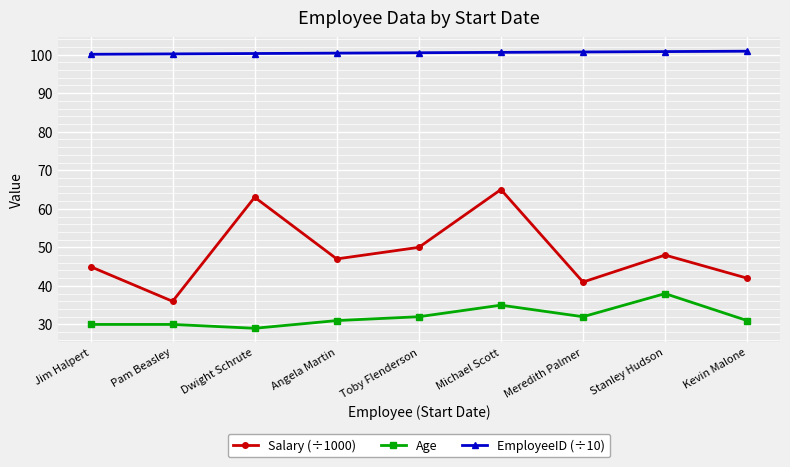

What is the difference between the highest and lowest values at Dwight Schrute?

71.3